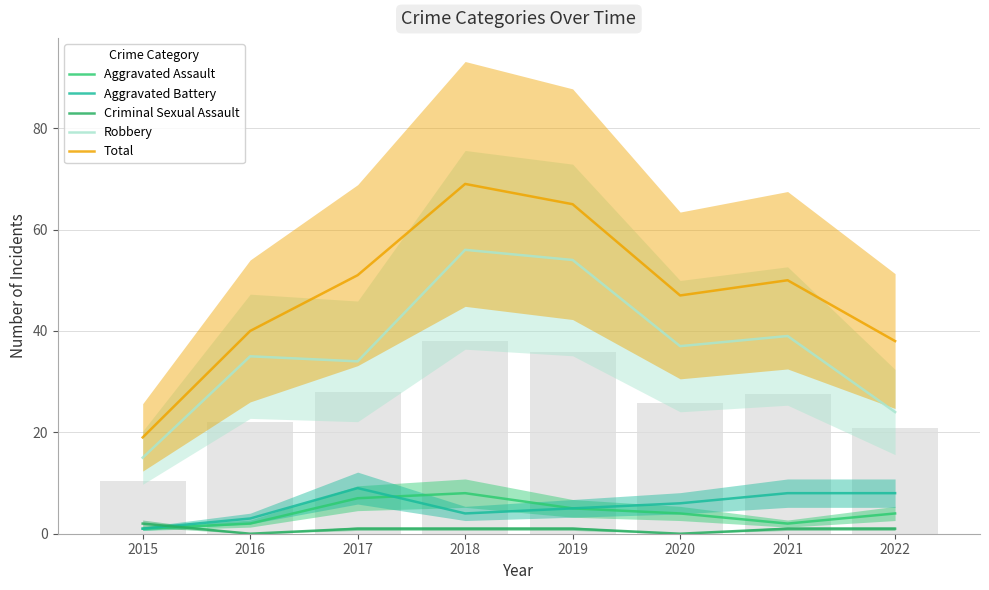

Which has a higher value, 2021 or 2022?

2022